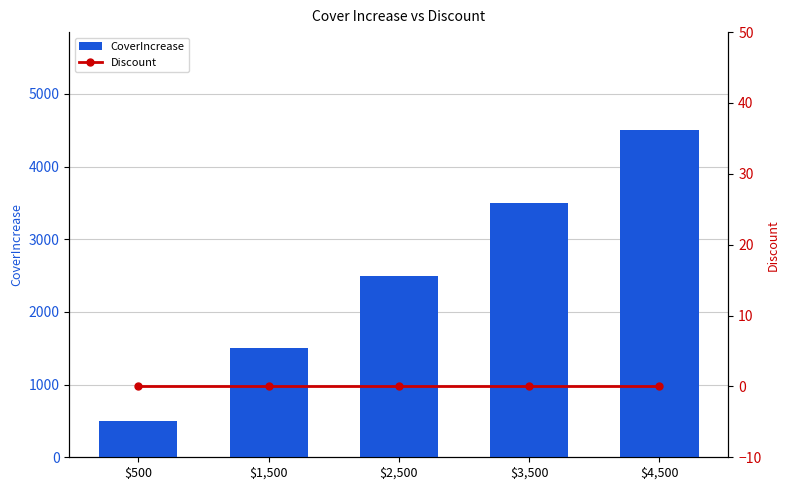

Is the value of Discount at $2,500 greater than the value of CoverIncrease at $2,500?

No